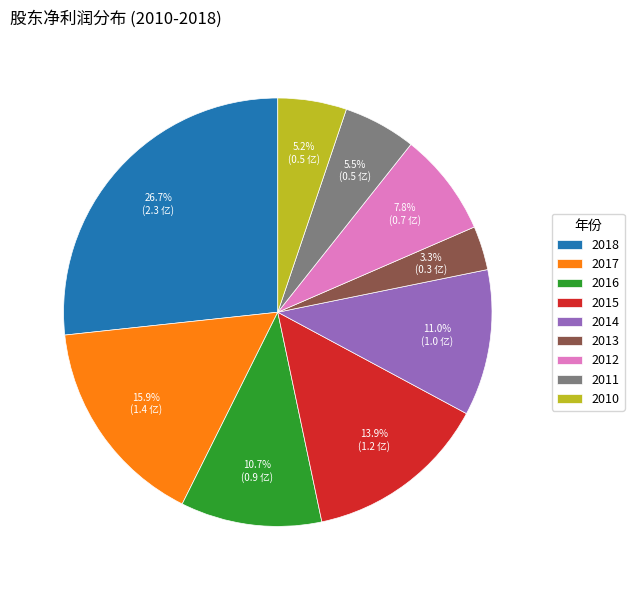

What percentage is the 2015 slice, to the nearest percent?

14%